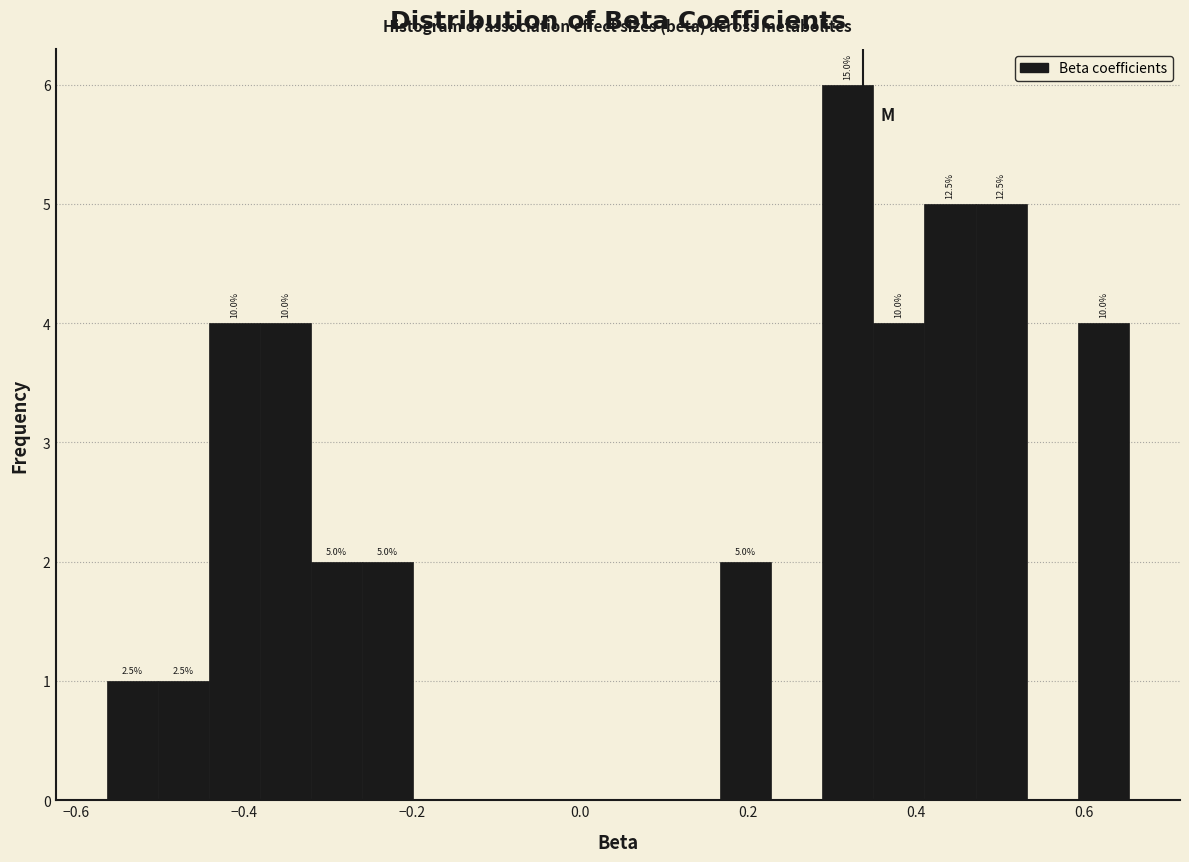

Around what value on the x-axis is the tallest bar? Give the approximate position of its centre, as read against the axis.

0.32